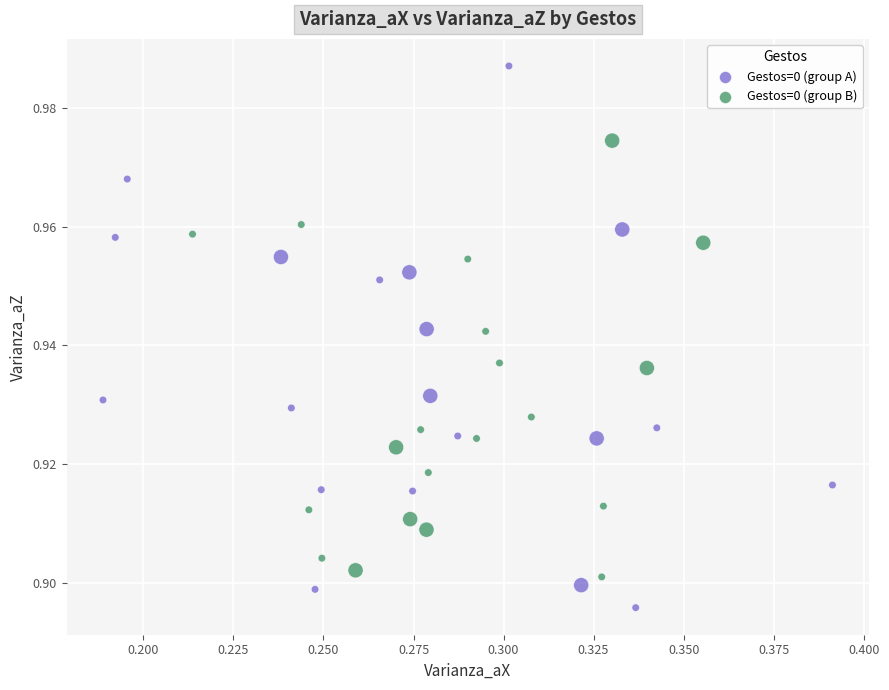

Which series reaches the maximum Y coordinate?

Gestos=0 (group A)